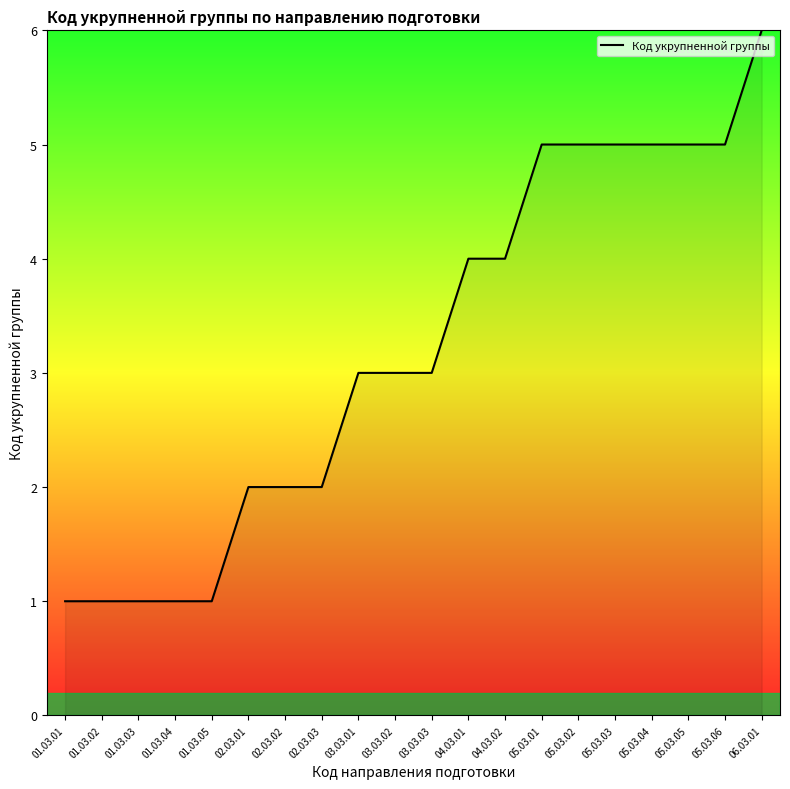

What is the maximum value shown in the chart?

6